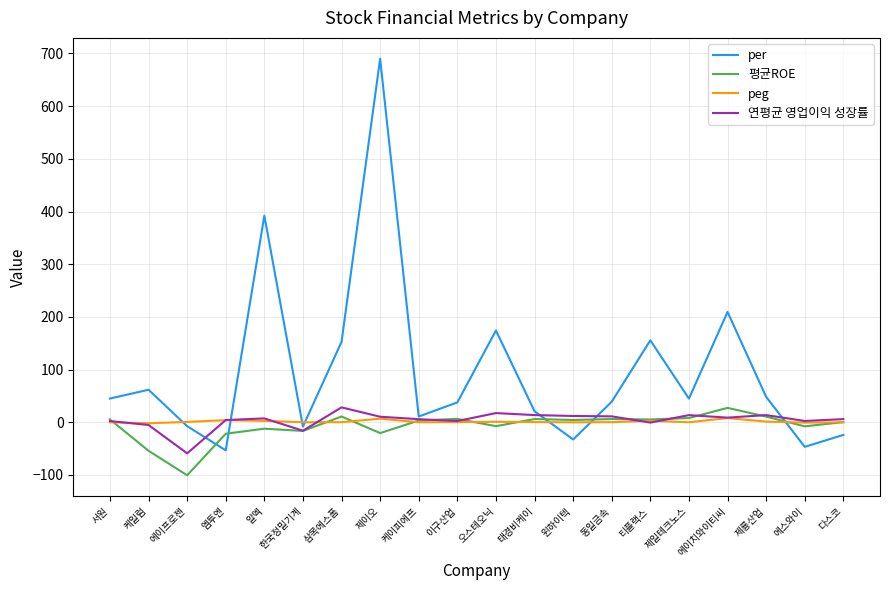

The 연평균 영업이익 성장률 series shows -100.7 at 에이프로젠. True or false?

False